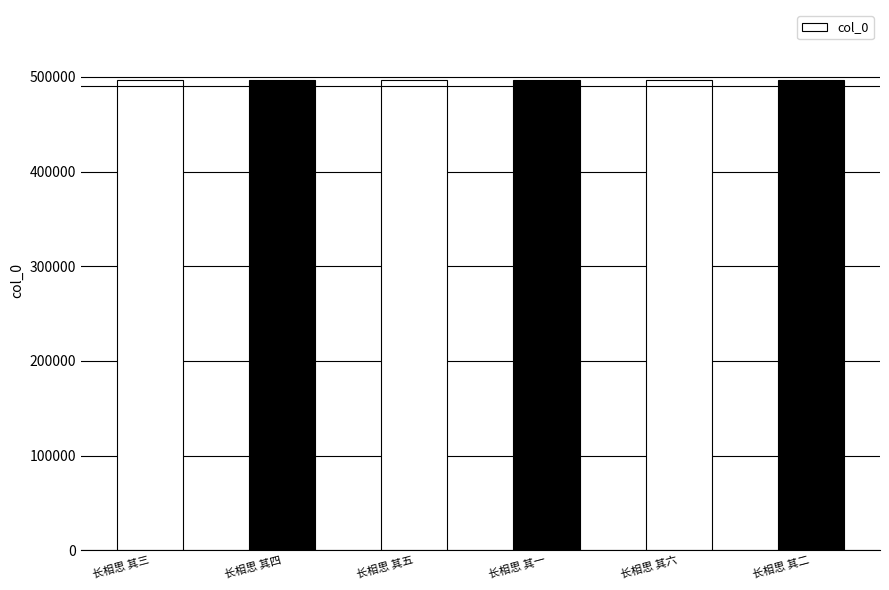

What position from the left is 长相思 其一?

4